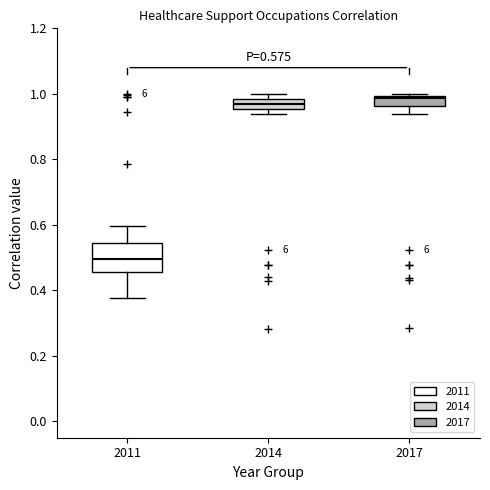

Which box is the tallest, from its lower edge to its upper edge?

2011